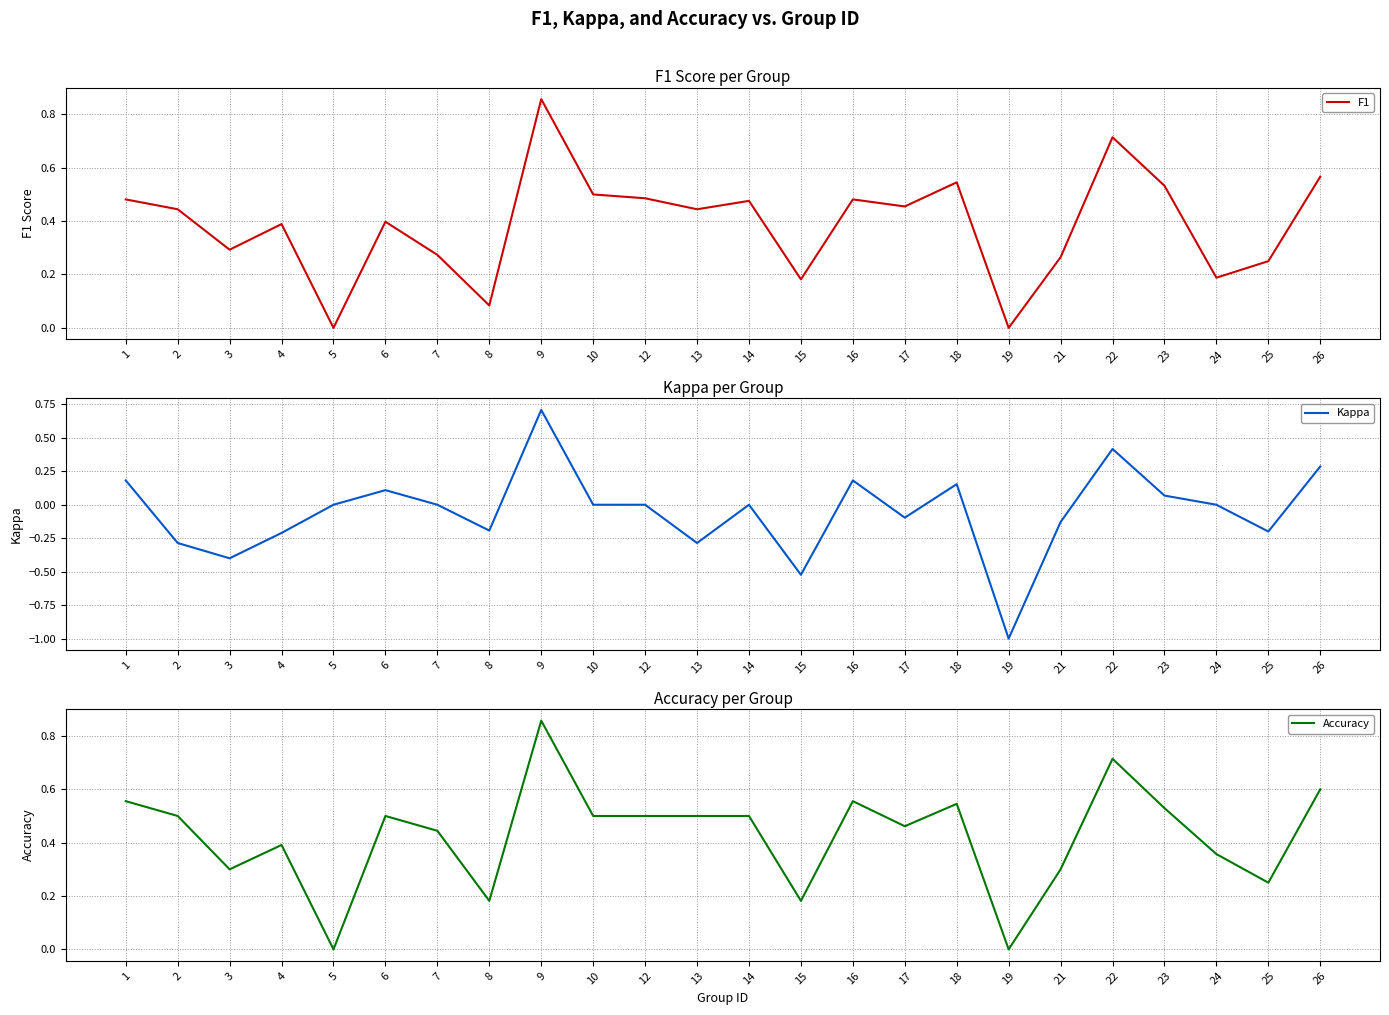

How many data points does each series have?

24